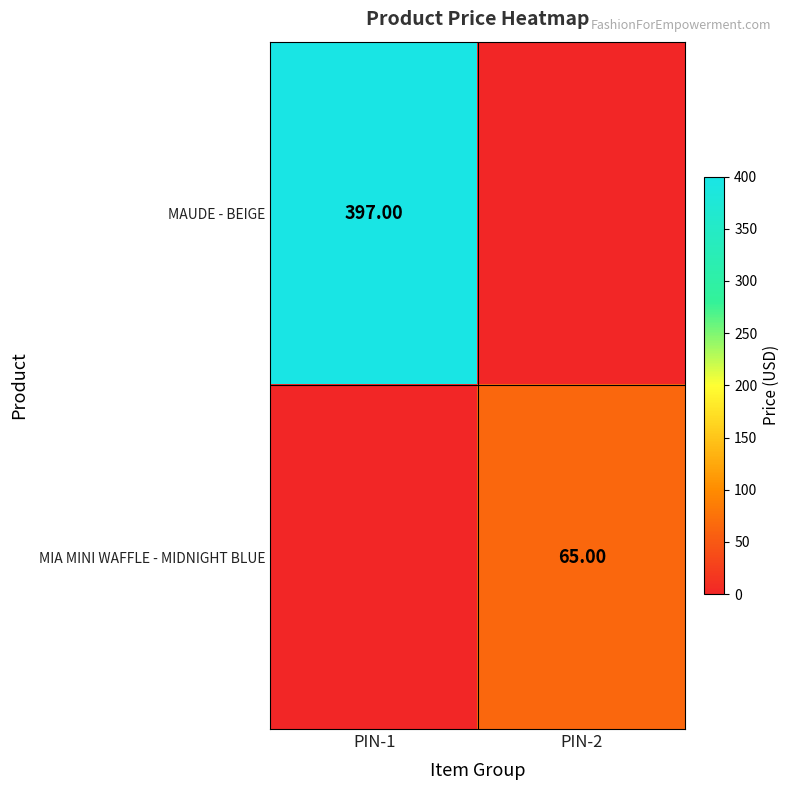

Is the value of MAUDE - BEIGE at PIN-1 greater than the value of MIA MINI WAFFLE - MIDNIGHT BLUE at PIN-2?

Yes